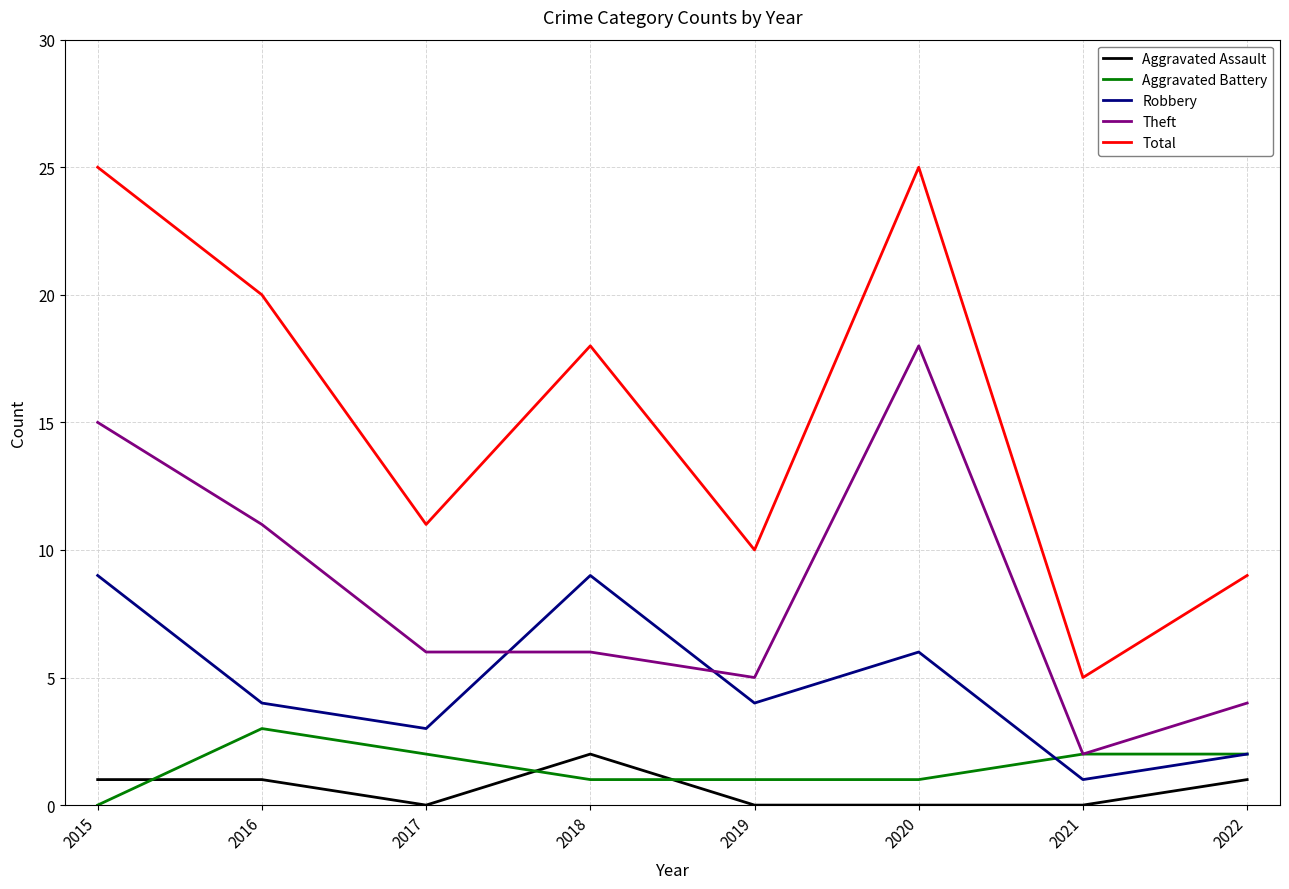

Count the number of categories in the chart.

8